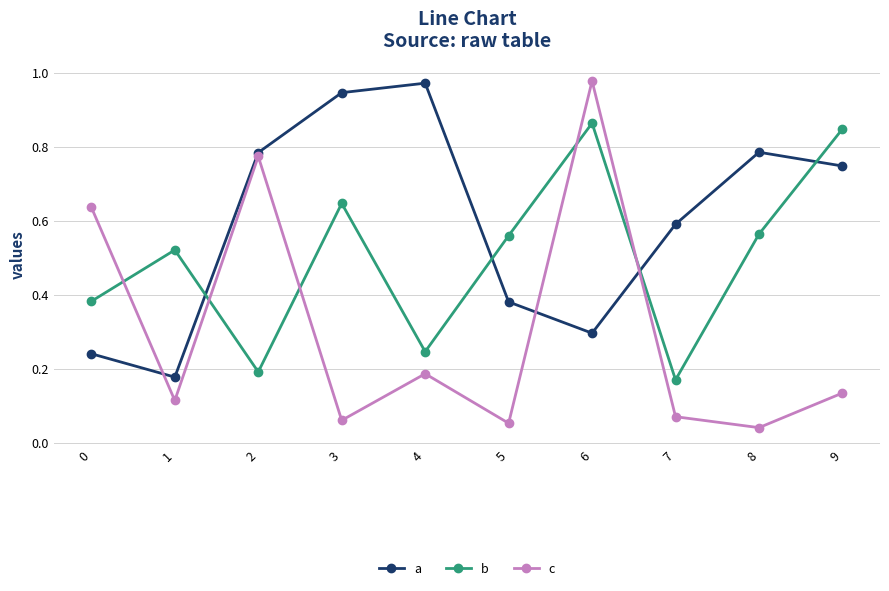

What is the average value of the c series?

0.3